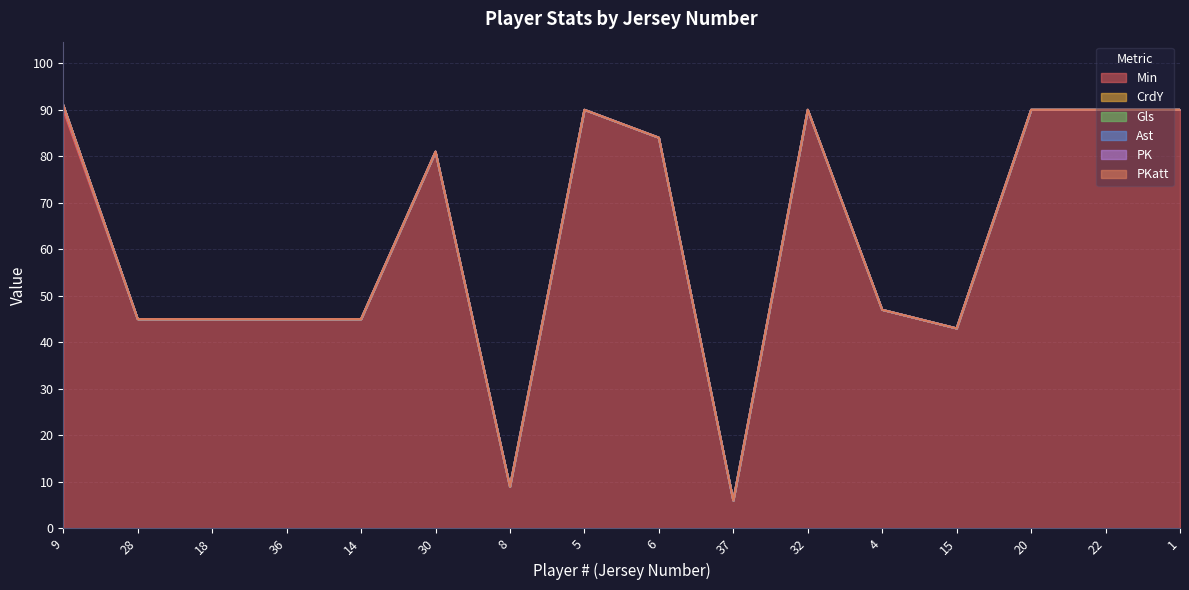

True or false: Ast and Gls intersect in this chart.

False